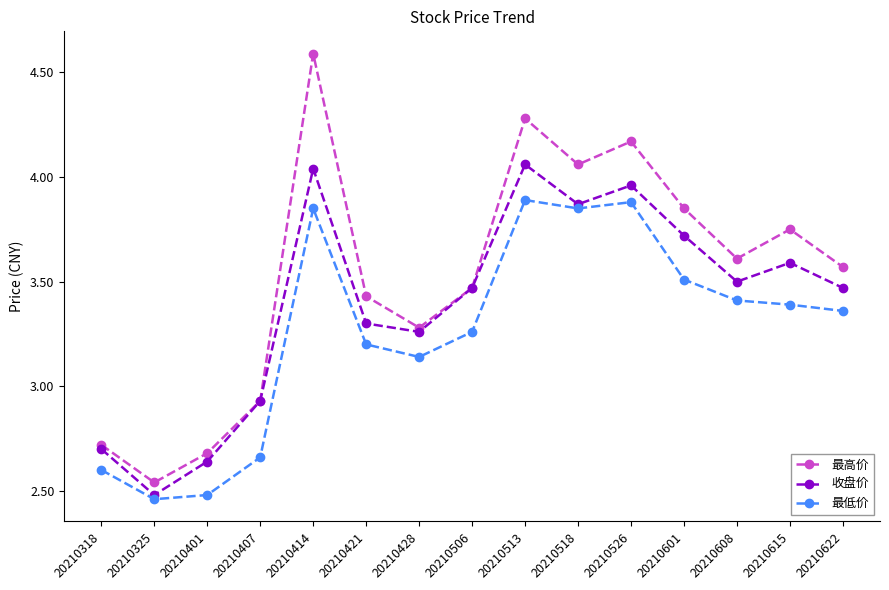

What is the sum of all 最低价 values?

48.9